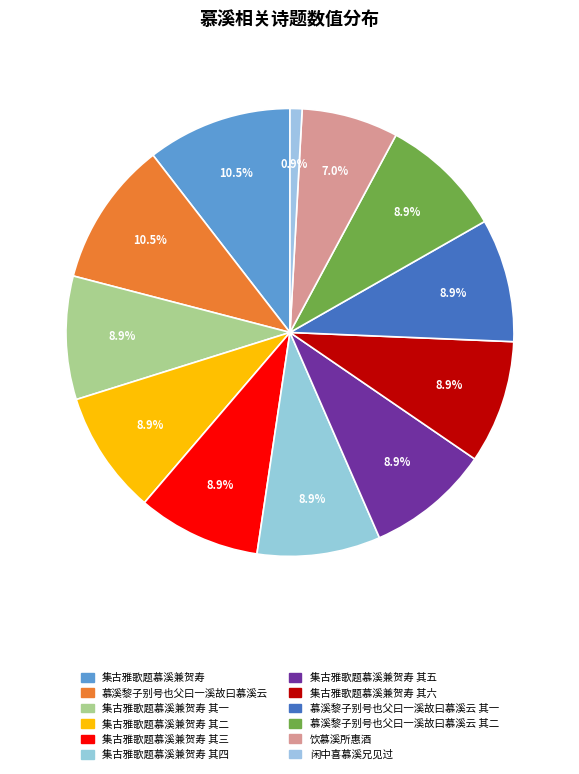

What is the total percentage of 集古雅歌题慕溪兼贺寿 其四 and 集古雅歌题慕溪兼贺寿 其一?

17.8%